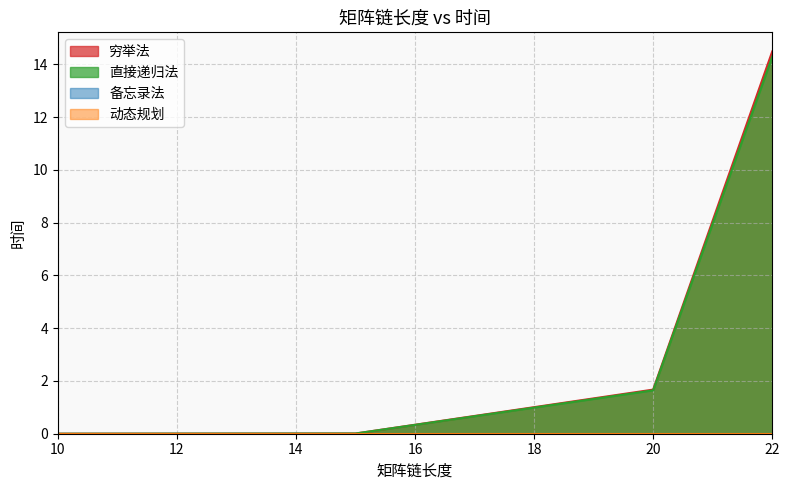

Does the chart have visible grid lines?

Yes